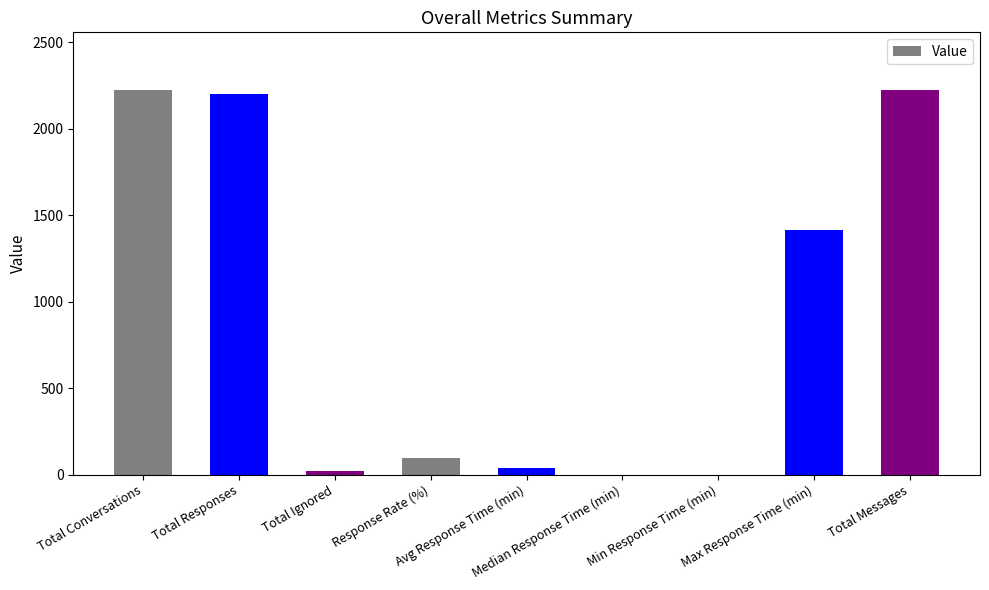

What is the sum of all values?

8227.6